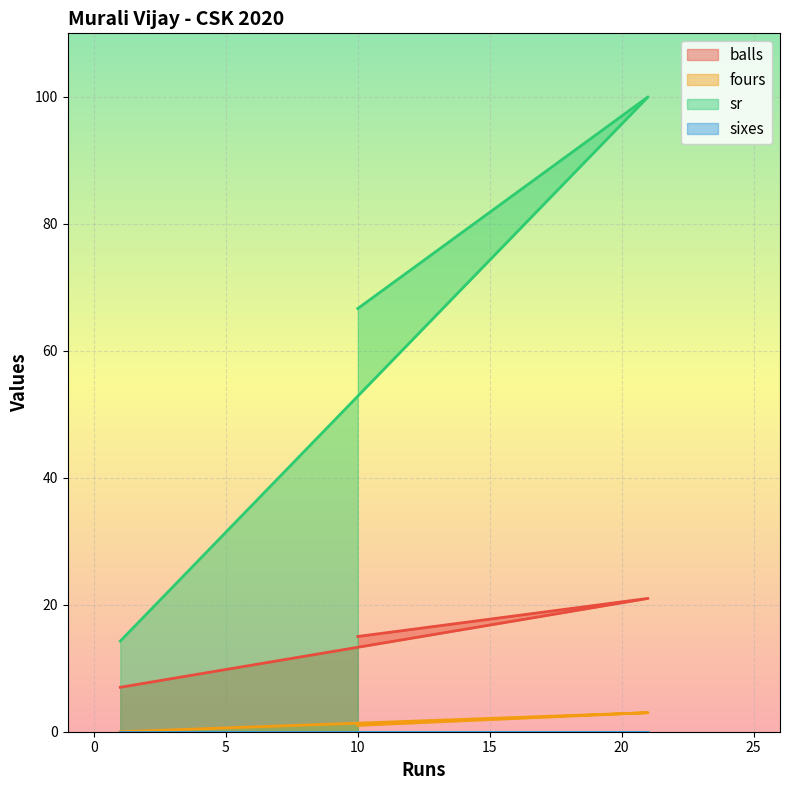

What position from the left is 10?

3